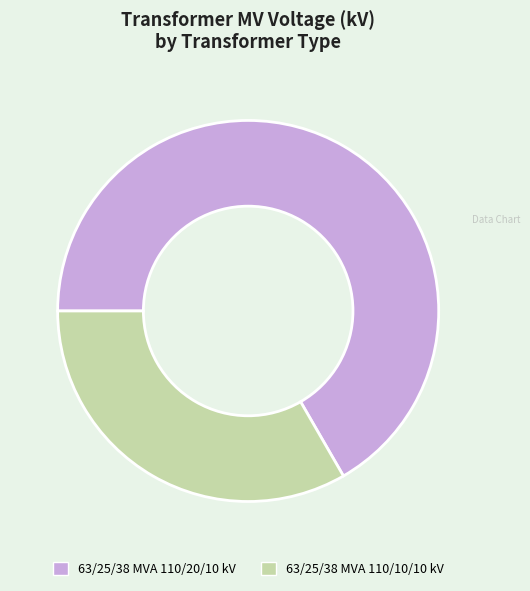

Combined, do 63/25/38 MVA 110/10/10 kV and 63/25/38 MVA 110/20/10 kV account for over 50%?

Yes